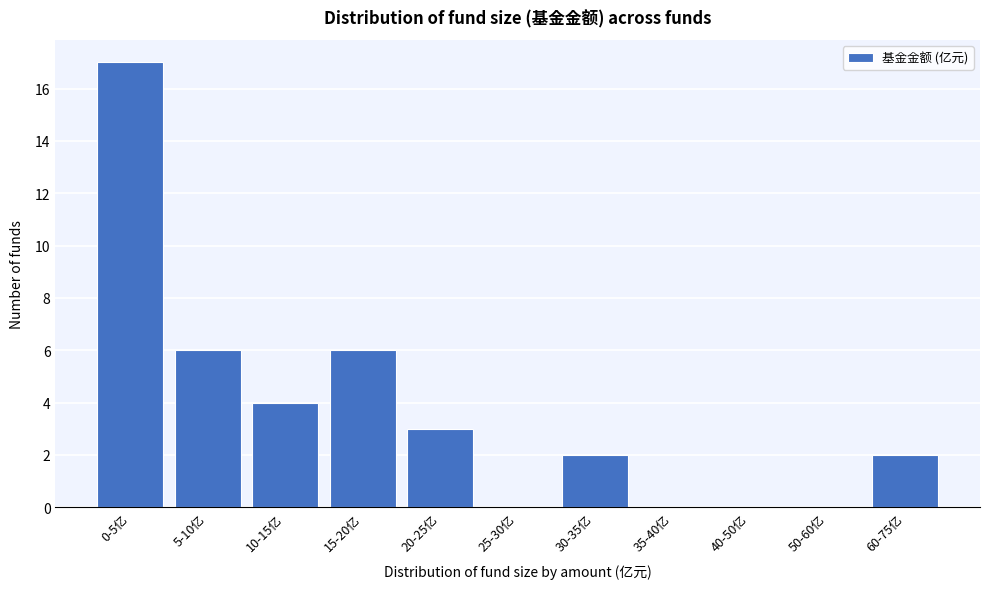

Reading left to right, transcribe all the data shown in this chart.

0-5亿=17	5-10亿=6	10-15亿=4	15-20亿=6	20-25亿=3	25-30亿=0	30-35亿=2	35-40亿=0	40-50亿=0	50-60亿=0	60-75亿=2